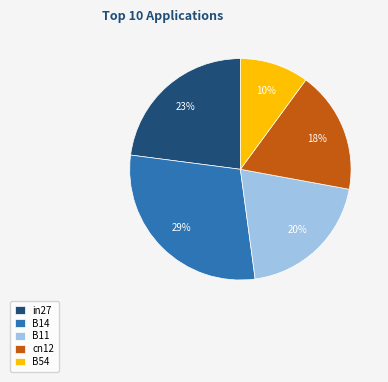

Between cn12 and B11, which is larger?

B11